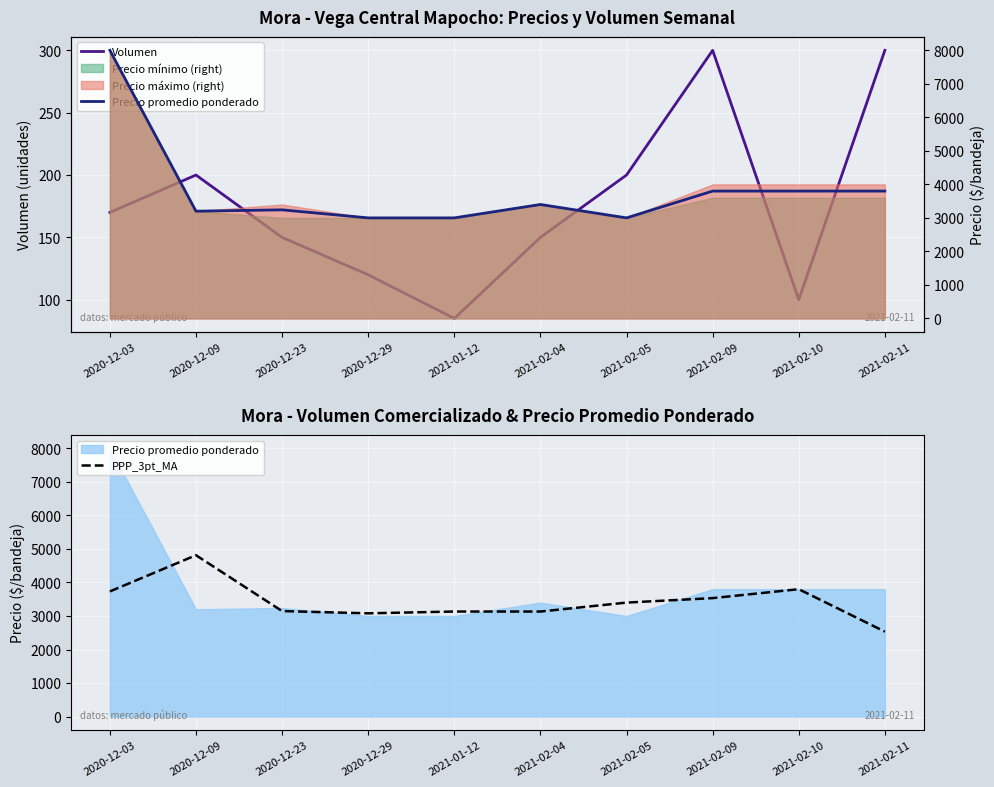

How many lines are shown in the chart?

3